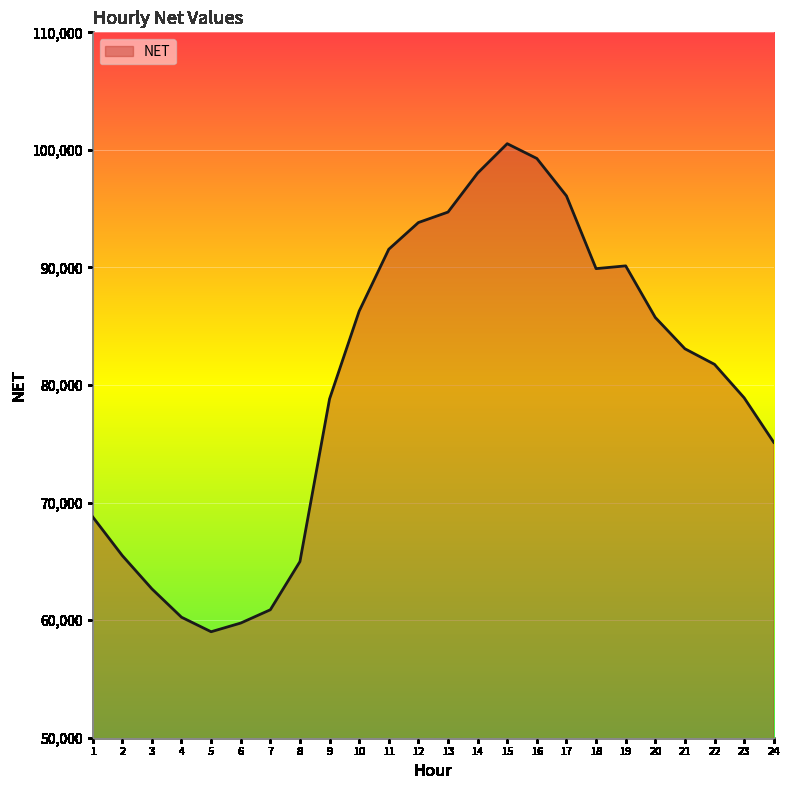

What is the difference between the maximum and minimum values?

41512.7